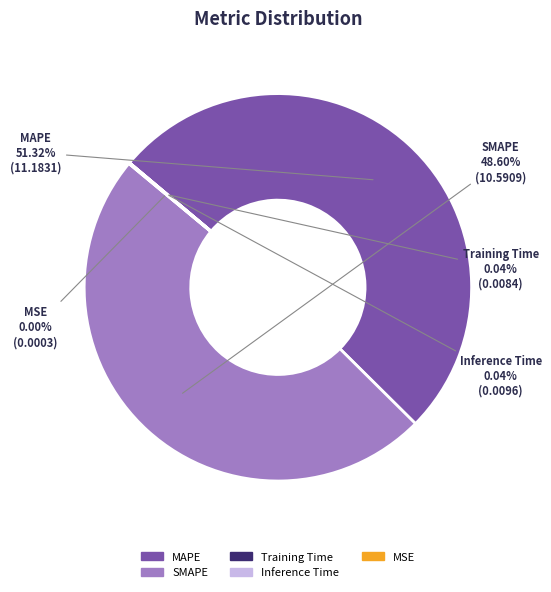

Which category has the biggest portion of the pie?

MAPE